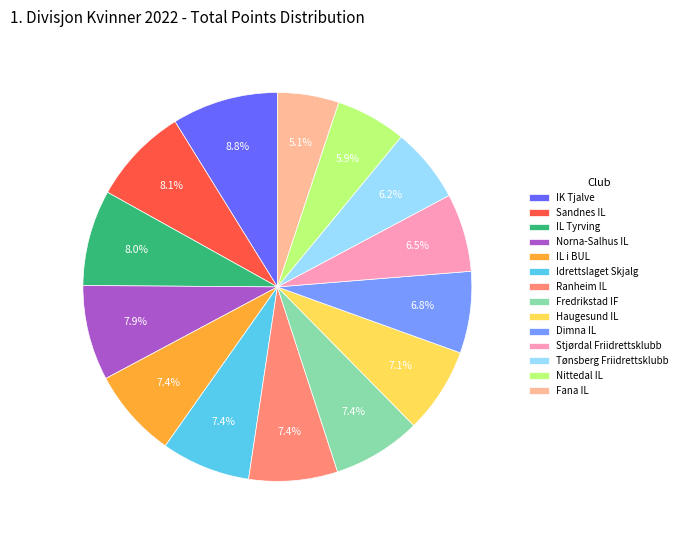

Does Nittedal IL represent more than half of the total?

No